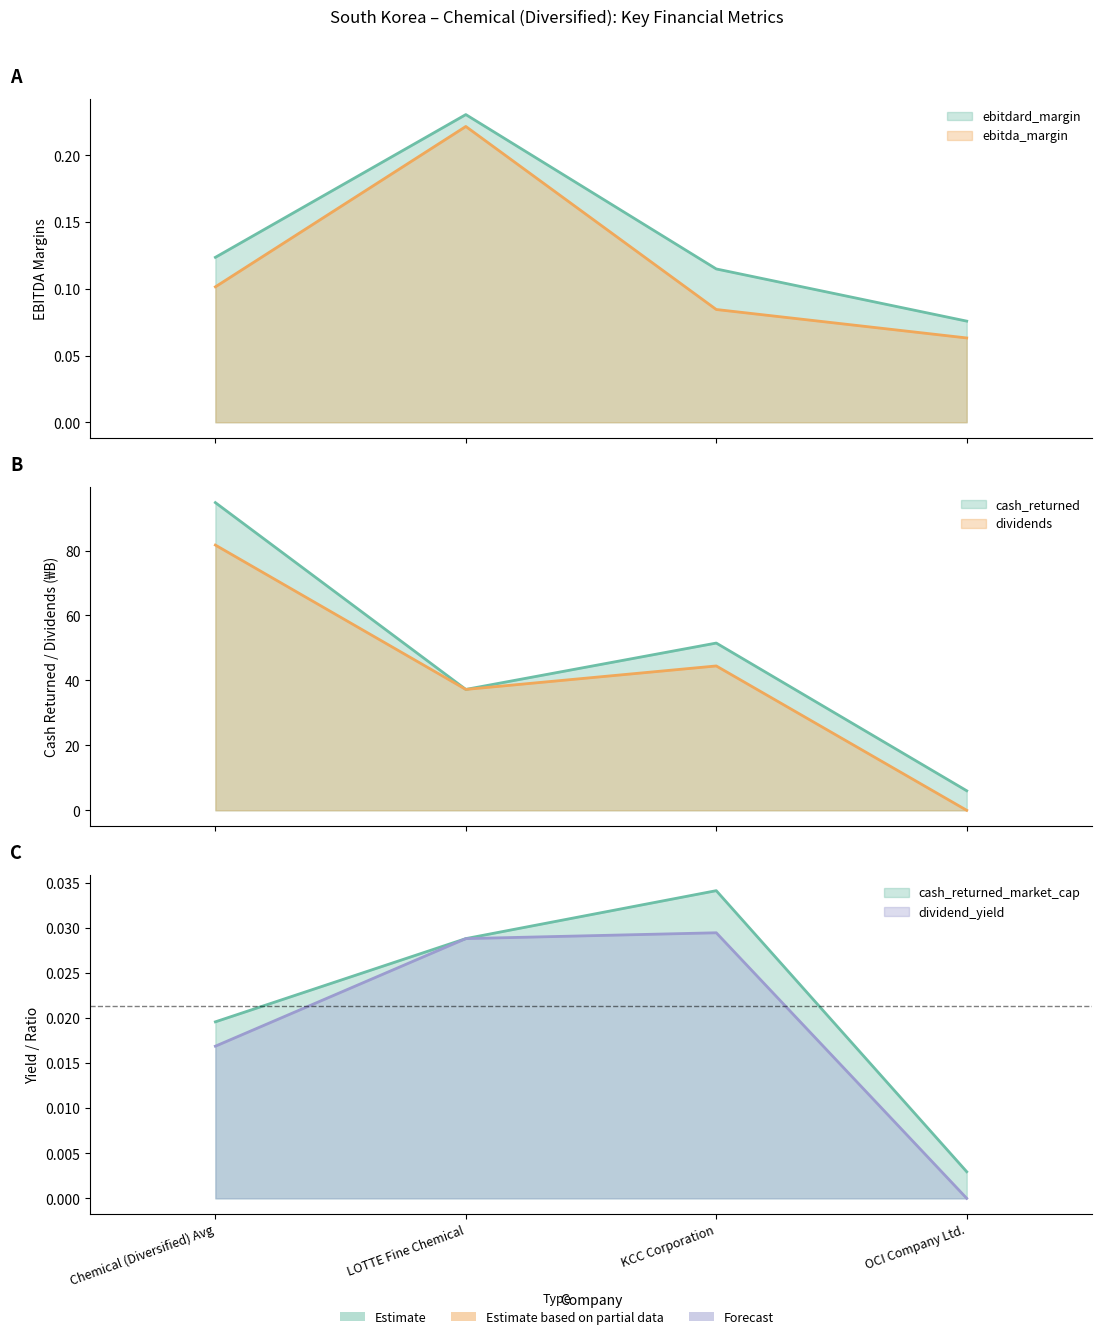

The value of dividend_yield at LOTTE Fine Chemical is 0.0. True or false?

True